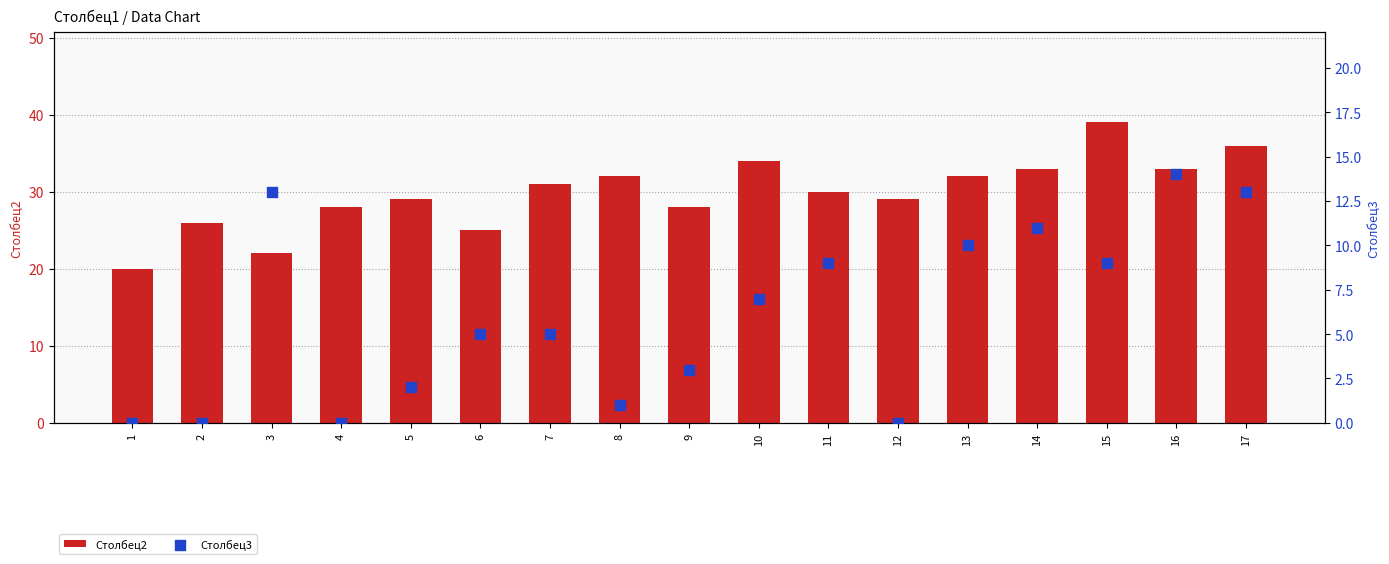

What are all the series names shown in the legend?

Столбец2, Столбец3